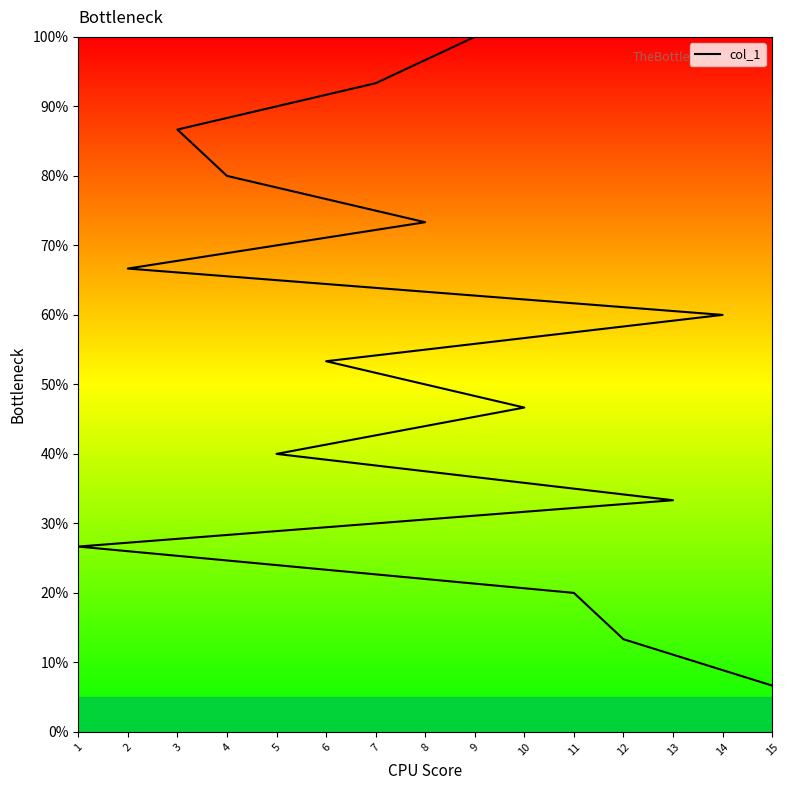

What position from the left is 11?

3